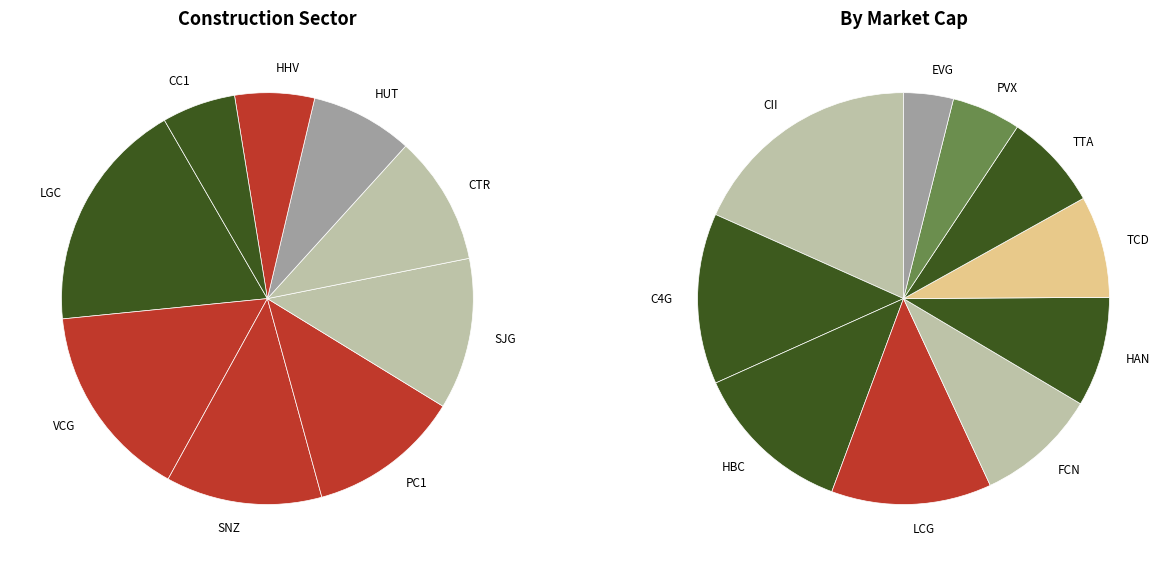

Rank the categories by value from highest to lowest.

LGC, VCG, SNZ, PC1, SJG, CTR, HUT, HHV, CC1, CII, C4G, HBC, LCG, FCN, HAN, TCD, TTA, PVX, EVG